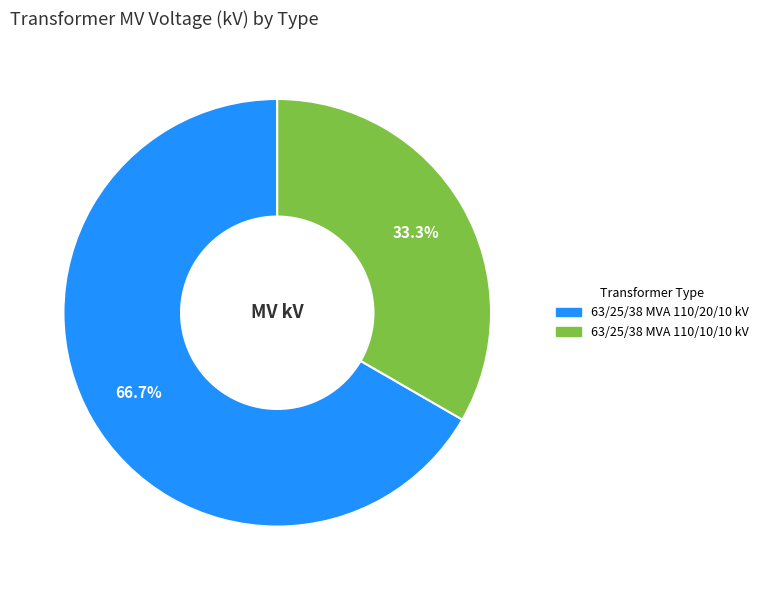

Which slice is the largest?

63/25/38 MVA 110/20/10 kV